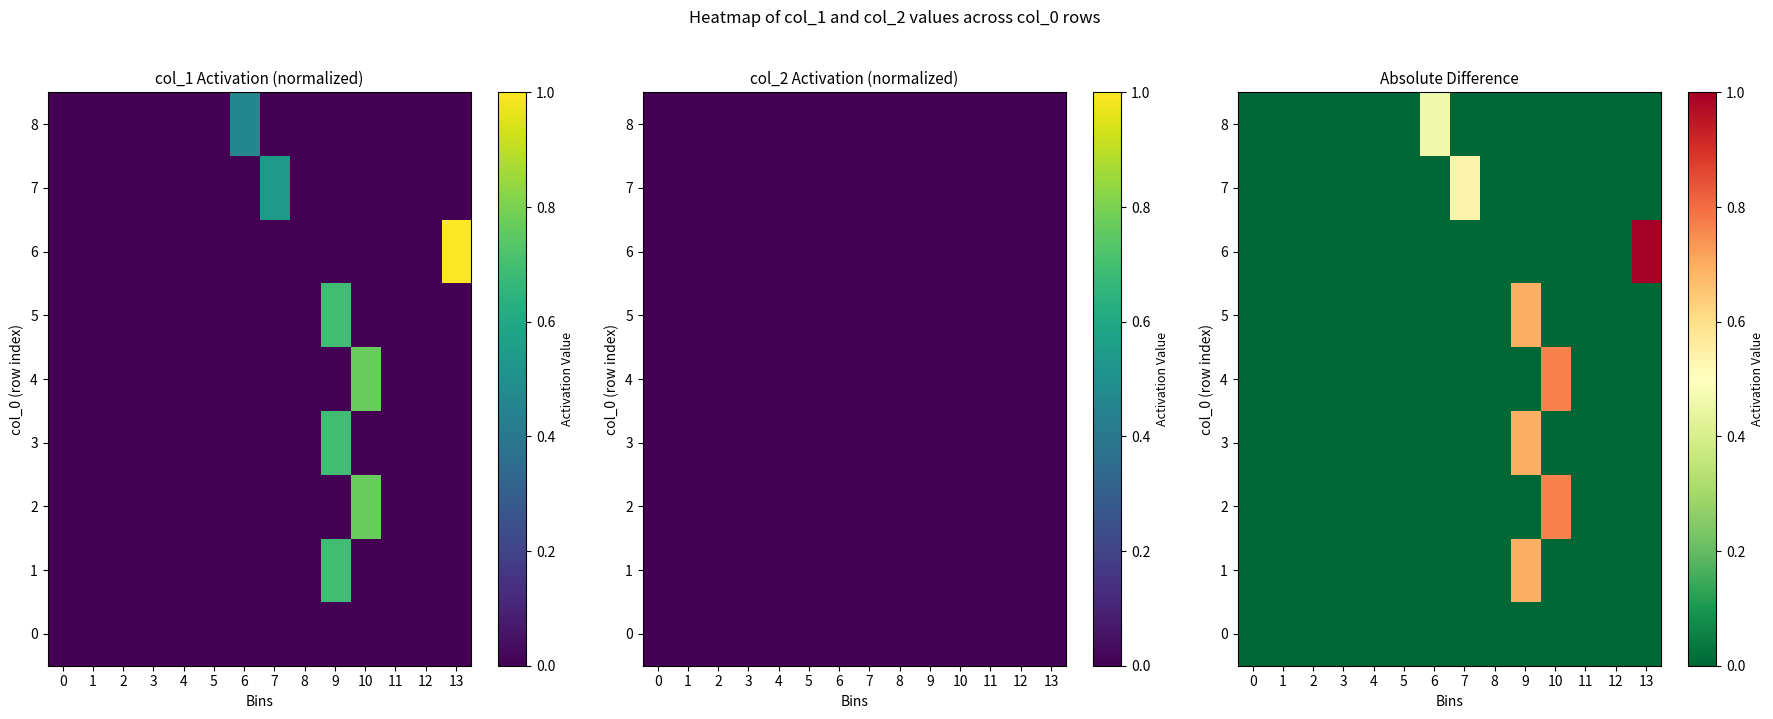

How many values in the 2 series exceed 0?

1